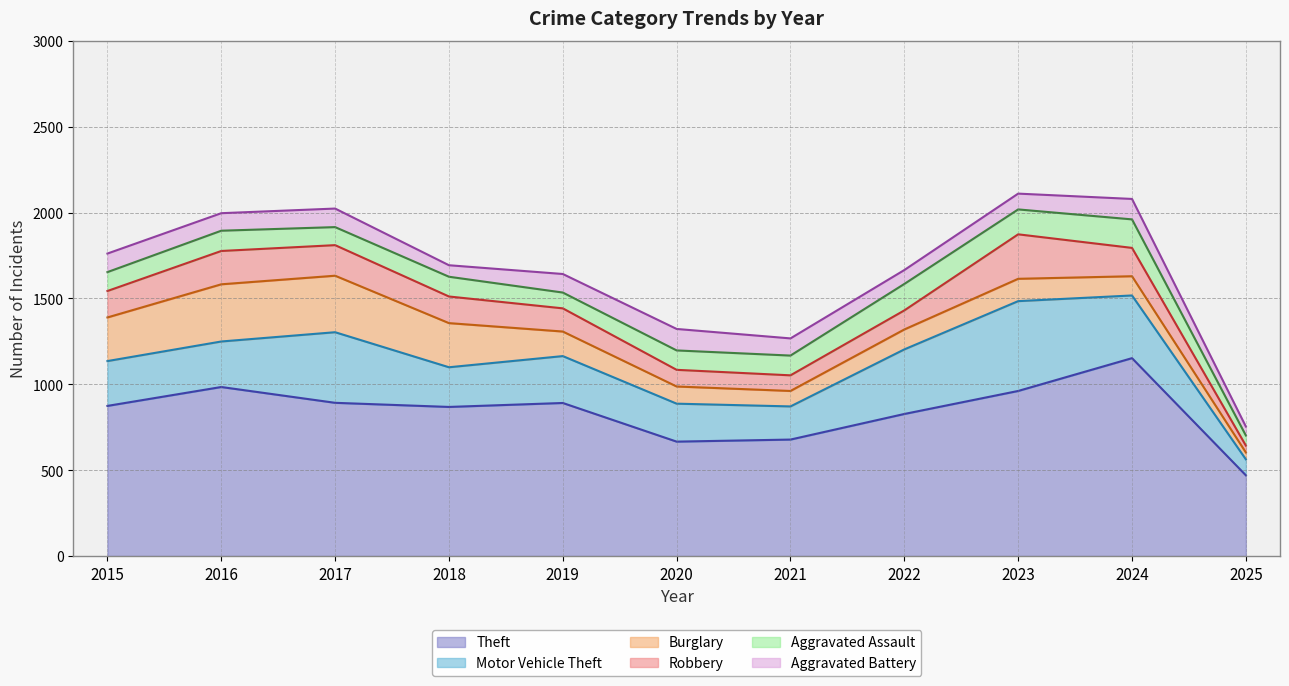

Which series has the largest range (max minus min)?

Theft